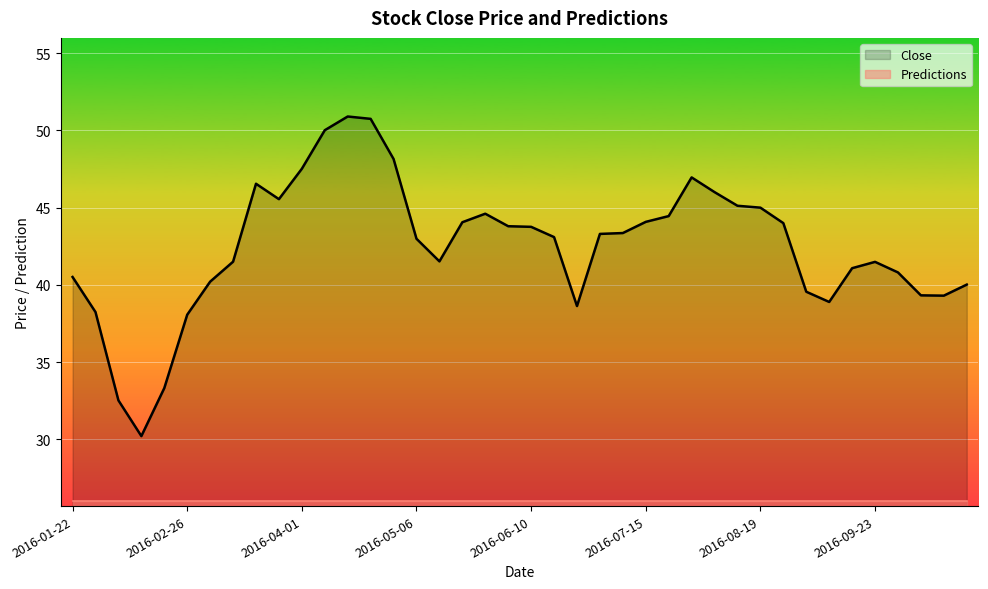

At which label is Predictions closest to 25?

2016-01-22